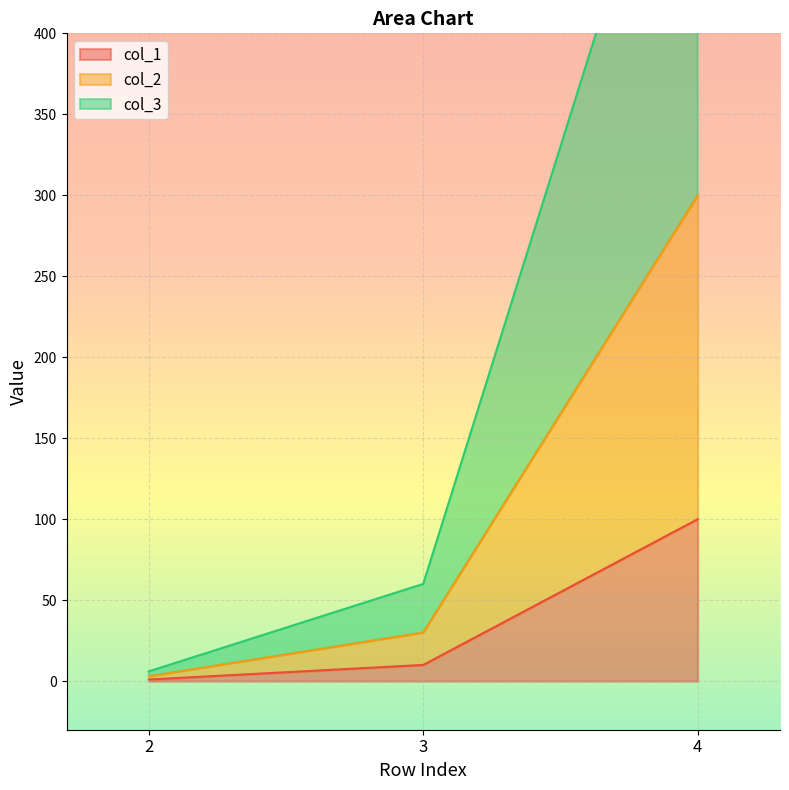

What are all the series names shown in the legend?

col_1, col_2, col_3